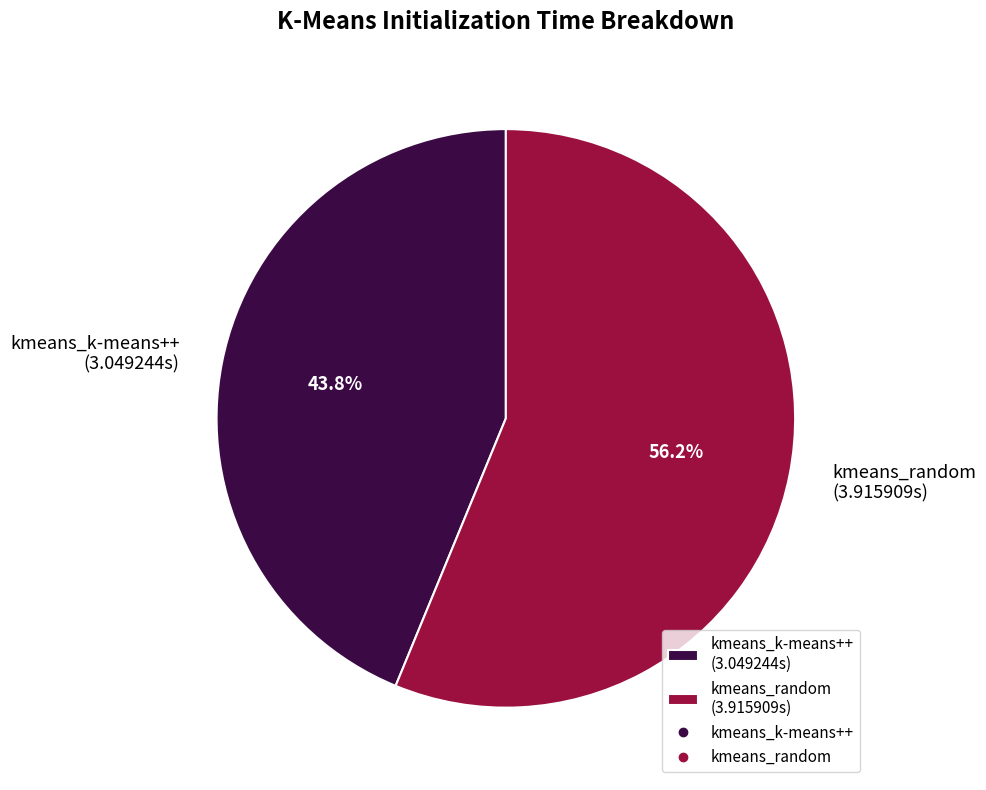

What percentage is the kmeans_k-means++ slice, to the nearest percent?

44%